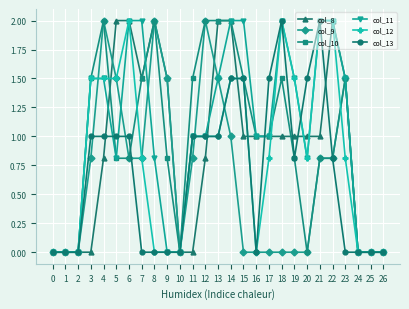

Reading left to right, transcribe all the data shown in this chart.

col_8: 0=0.0	1=0.0	2=0.0	3=0.0	4=0.8	5=2.0	6=2.0	7=1.5	8=2.0	9=1.5	10=0.0	11=0.0	12=0.8	13=2.0	14=2.0	15=1.0	16=1.0	17=1.0	18=1.0	19=1.0	20=1.0	21=1.0	22=2.0	23=1.5	24=0.0	25=0.0	26=0.0
col_9: 0=0.0	1=0.0	2=0.0	3=0.8	4=2.0	5=1.5	6=0.8	7=0.8	8=2.0	9=1.5	10=0.0	11=0.8	12=2.0	13=1.5	14=1.0	15=0.0	16=0.0	17=0.0	18=0.0	19=0.0	20=0.0	21=0.8	22=0.8	23=1.5	24=0.0	25=0.0	26=0.0
col_10: 0=0.0	1=0.0	2=0.0	3=1.5	4=2.0	5=0.8	6=0.8	7=1.5	8=2.0	9=0.8	10=0.0	11=1.5	12=2.0	13=2.0	14=2.0	15=1.5	16=1.0	17=1.0	18=1.5	19=0.8	20=0.0	21=0.8	22=0.8	23=1.5	24=0.0	25=0.0	26=0.0
col_11: 0=0.0	1=0.0	2=0.0	3=1.5	4=1.5	5=0.8	6=2.0	7=2.0	8=0.8	9=0.0	10=0.0	11=1.0	12=1.0	13=1.5	14=2.0	15=2.0	16=1.0	17=1.0	18=2.0	19=1.5	20=0.8	21=2.0	22=2.0	23=1.5	24=0.0	25=0.0	26=0.0
col_12: 0=0.0	1=0.0	2=0.0	3=1.5	4=1.5	5=1.5	6=2.0	7=0.8	8=0.0	9=0.0	10=0.0	11=1.0	12=1.0	13=1.0	14=1.5	15=1.5	16=0.0	17=0.8	18=2.0	19=1.5	20=0.8	21=2.0	22=2.0	23=0.8	24=0.0	25=0.0	26=0.0
col_13: 0=0.0	1=0.0	2=0.0	3=1.0	4=1.0	5=1.0	6=1.0	7=0.0	8=0.0	9=0.0	10=0.0	11=1.0	12=1.0	13=1.0	14=1.5	15=1.5	16=0.0	17=1.5	18=2.0	19=0.8	20=1.5	21=2.0	22=0.8	23=0.0	24=0.0	25=0.0	26=0.0